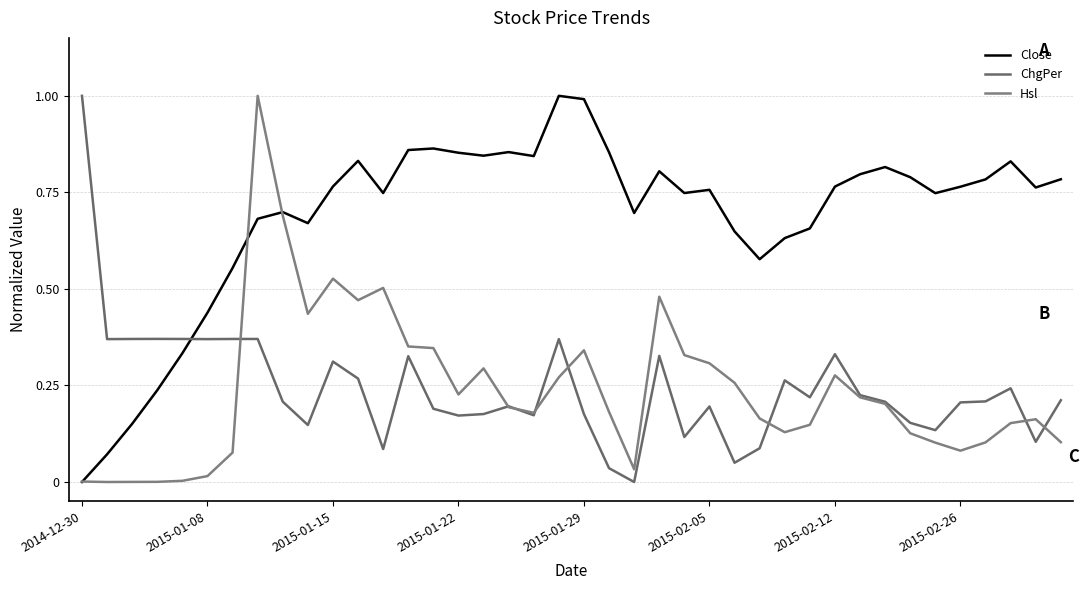

How many interior local peaks does the Close series have?

9